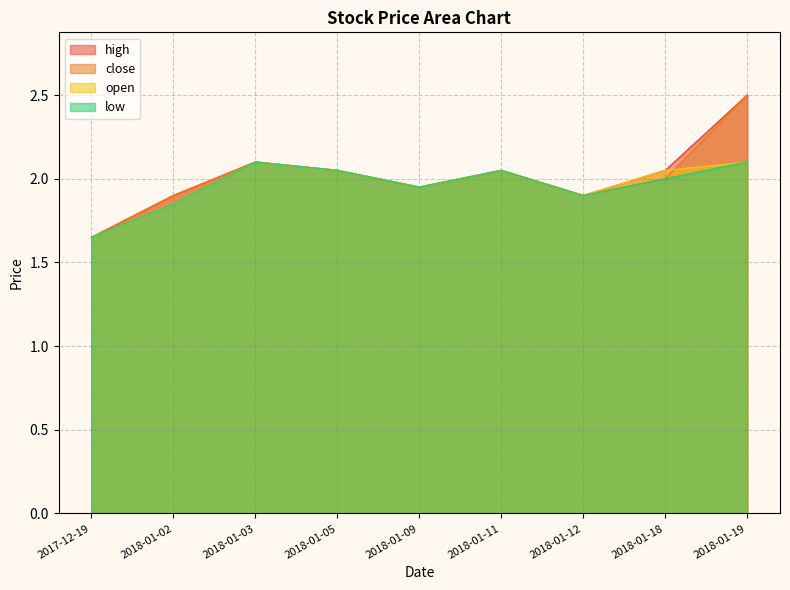

At which category does low reach its first local valley?

2018-01-09